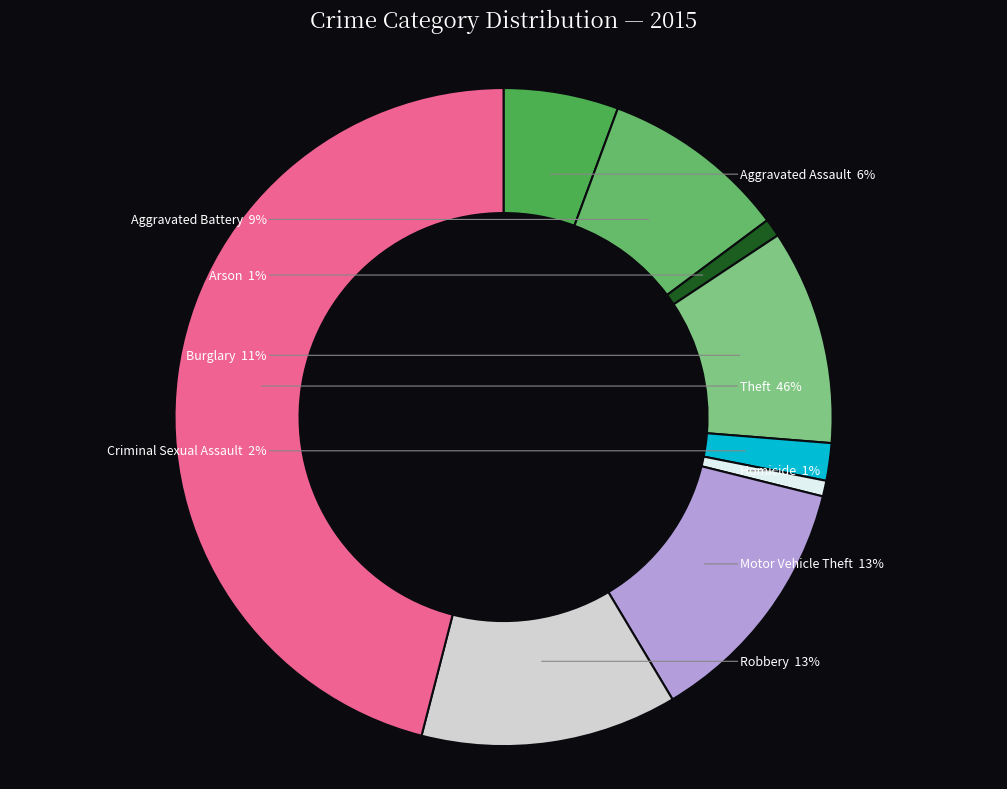

Between Criminal Sexual Assault and Homicide, which is larger?

Criminal Sexual Assault